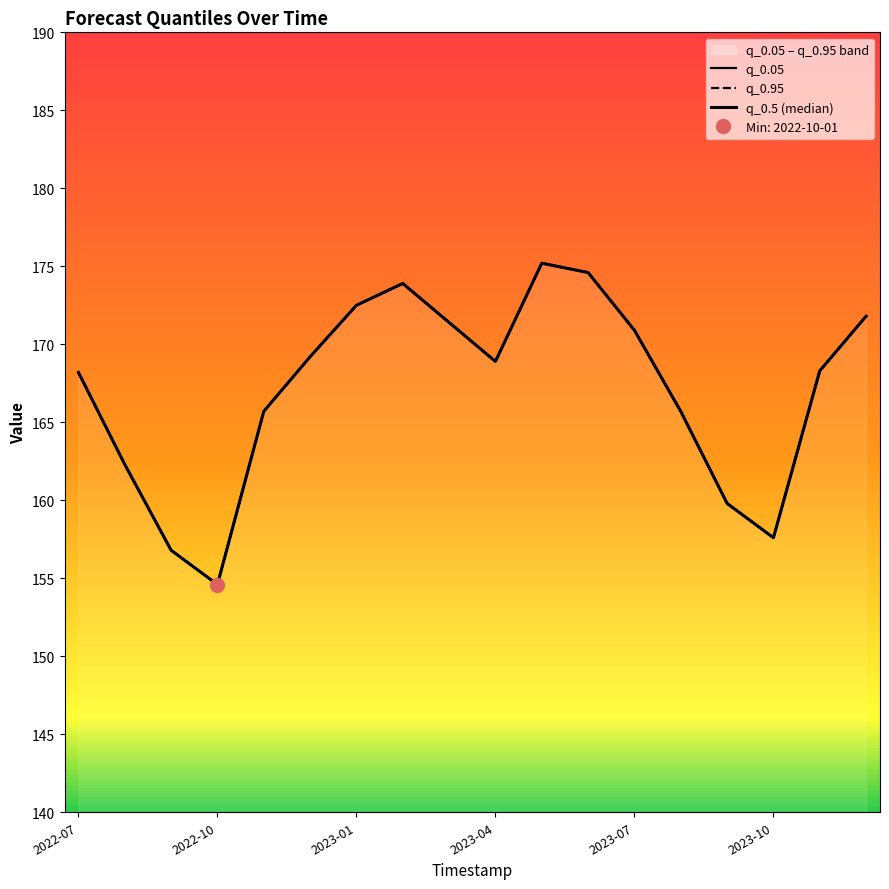

True or false: q_0.95 and q_0.5 (median) cross at least once.

False